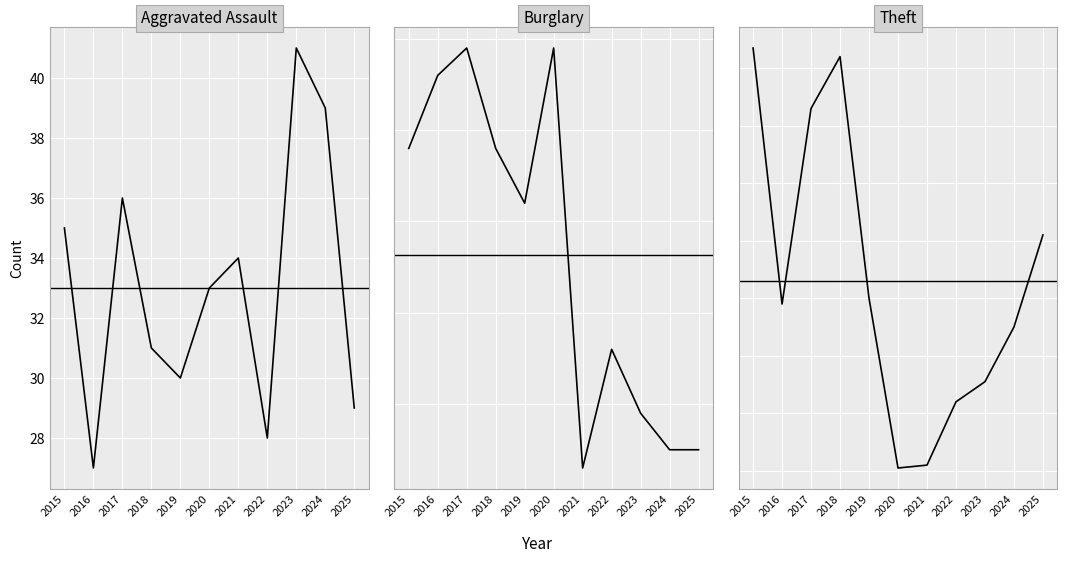

List the series in order of their peak value, highest first.

Theft, Burglary, Aggravated Assault